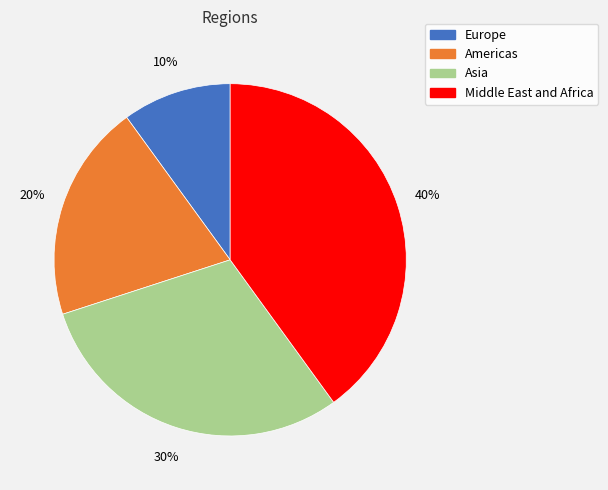

To the nearest percent, what is the combined percentage of Europe and Middle East and Africa?

50%